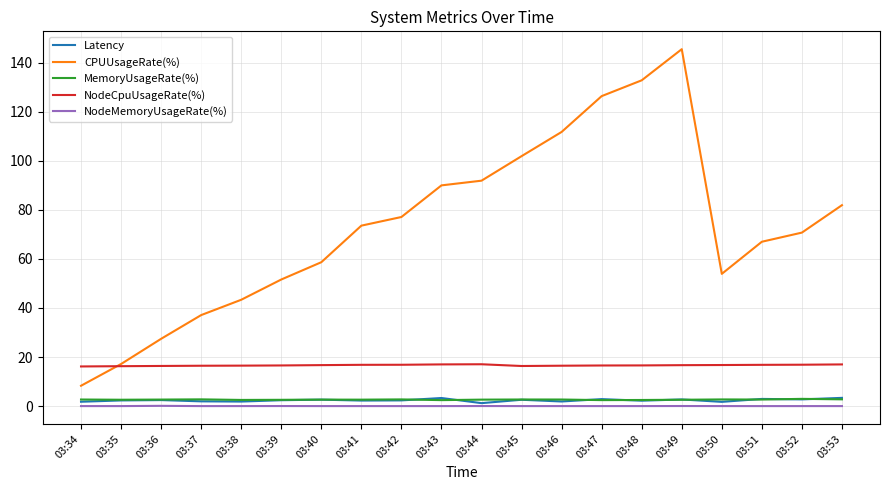

Is this an area chart (filled region under the line)?

No